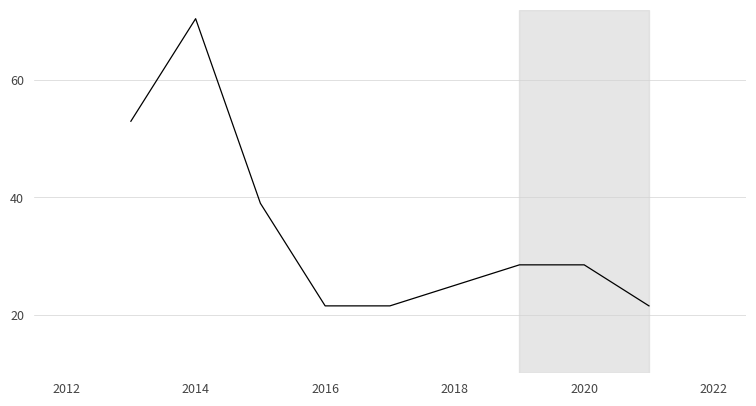

Count the number of values greater than 28.

5